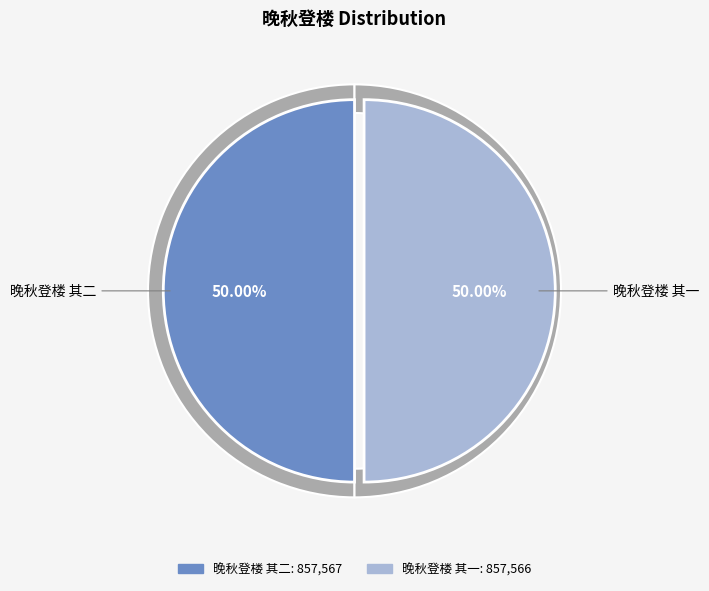

What is the change in value from 晚秋登楼 其二 to 晚秋登楼 其一?

-1